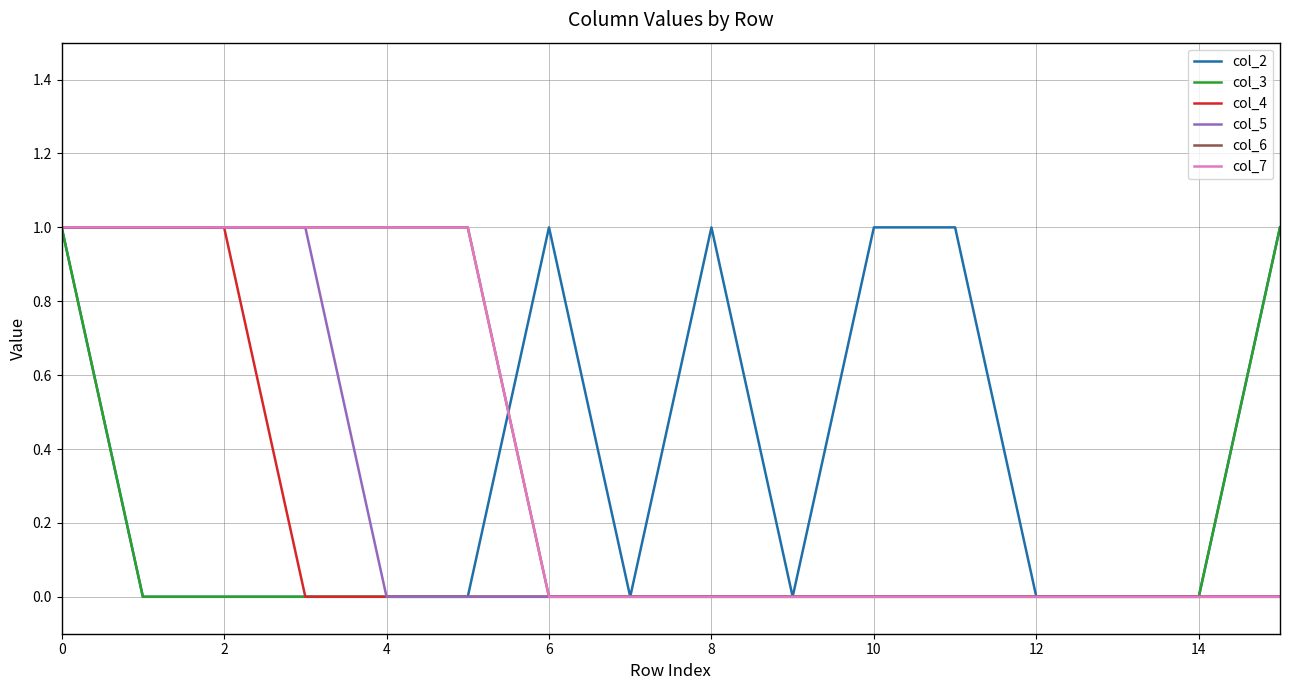

Does the chart have visible grid lines?

Yes